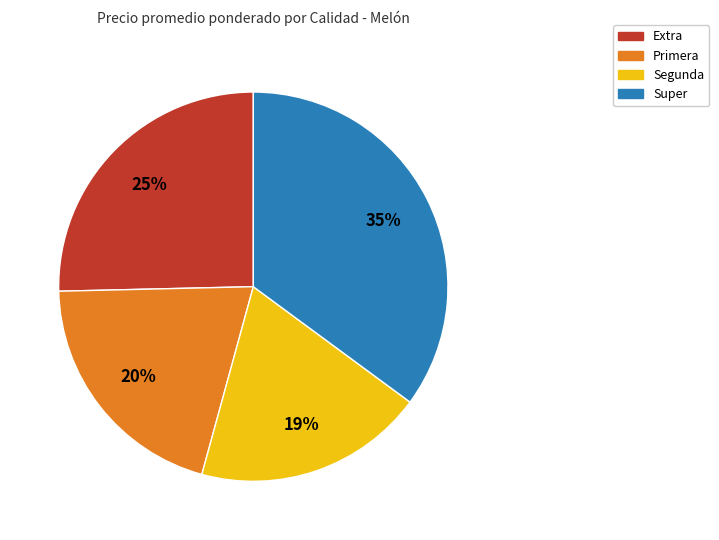

Is there a majority slice in this chart?

No